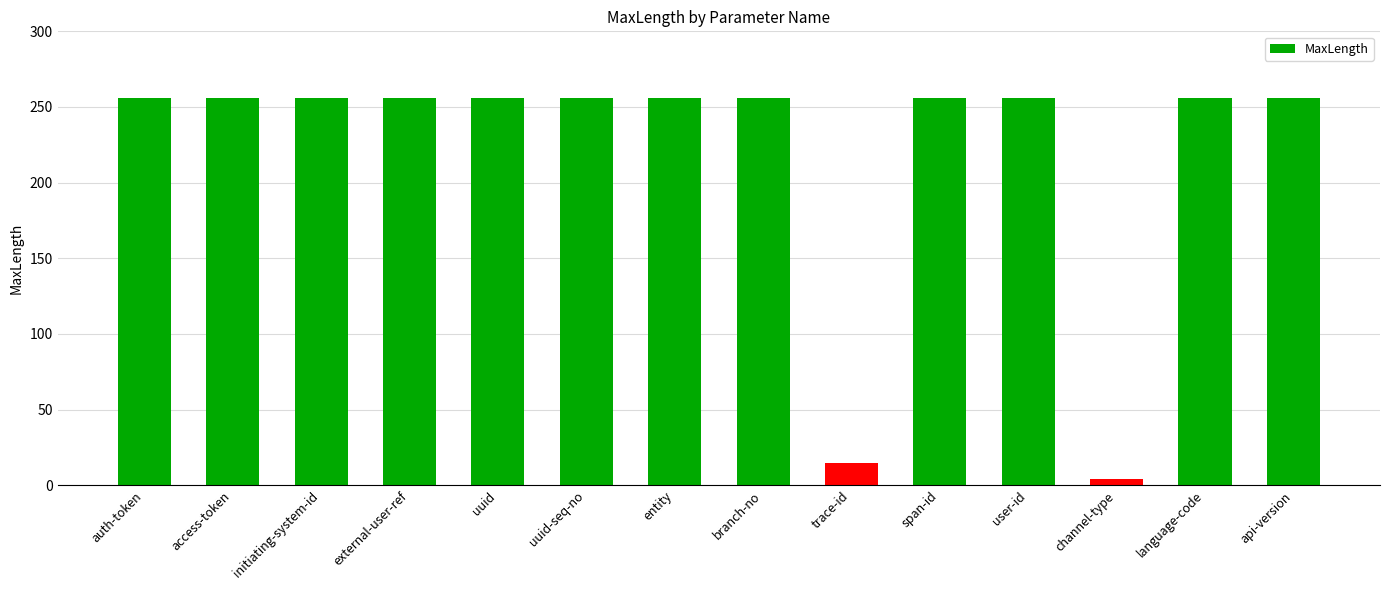

What is the value of the 8th bar from the left?

256